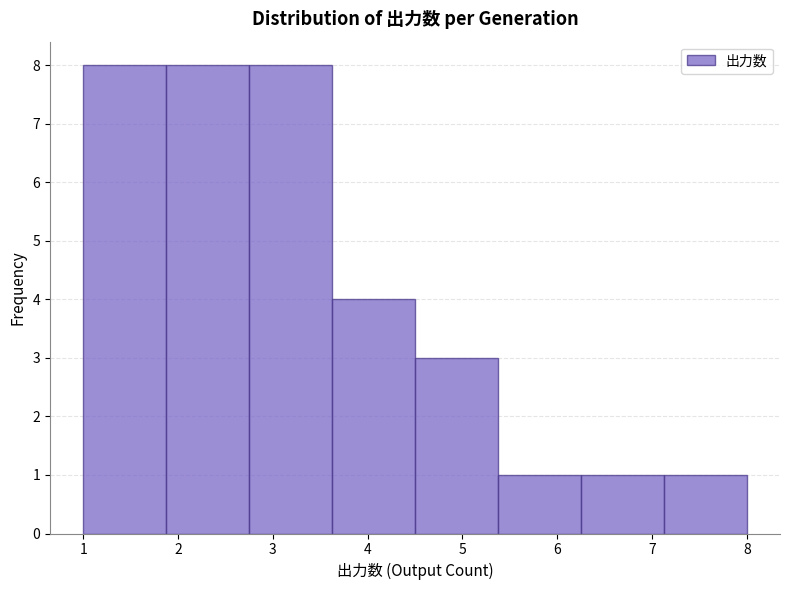

How tall is the bar that spans 5.4 to 6.3 on the x-axis? Neither the bar edges nor the heights are printed on the chart, so give them approximately, as read against the axes.

1